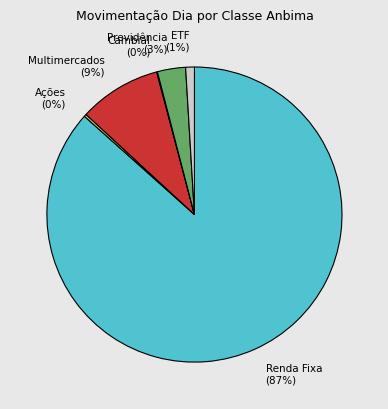

Do ETF (1%) and Previdência (3%) together represent more than half of the pie?

No